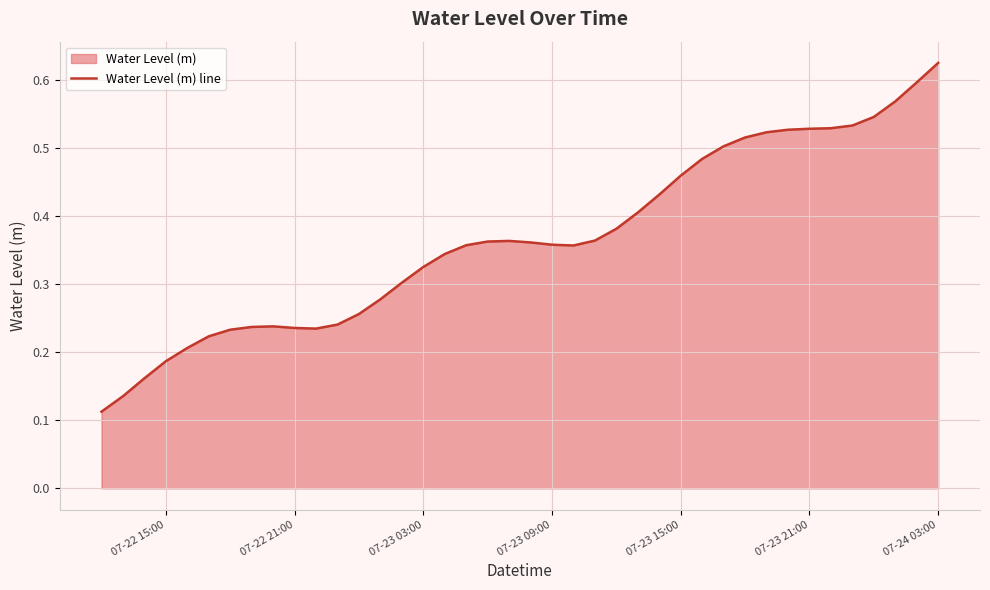

True or false: the data shows 0.2 at 07-24 03:00.

False